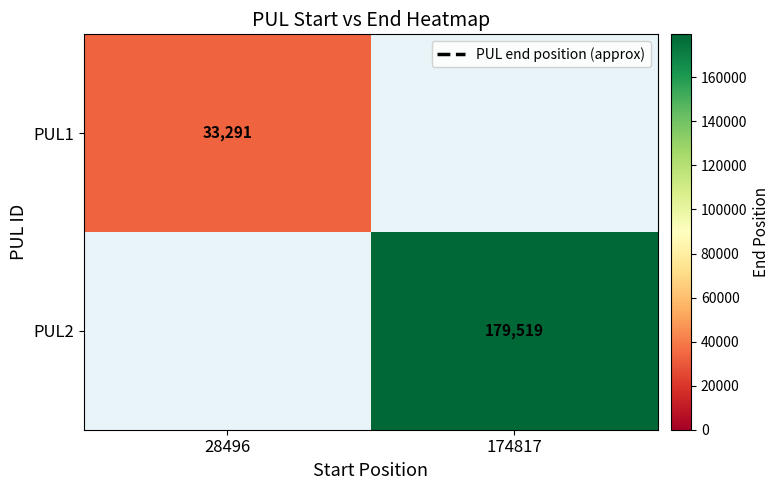

Is it true that PUL2 equals 179519 at 174817?

True